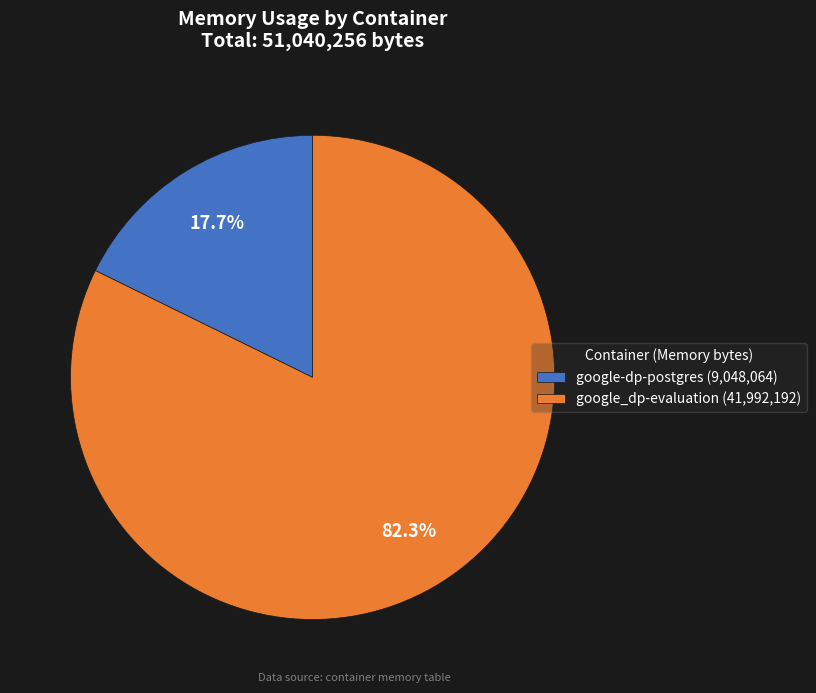

To the nearest percent, what percentage of the pie is google-dp-postgres?

18%